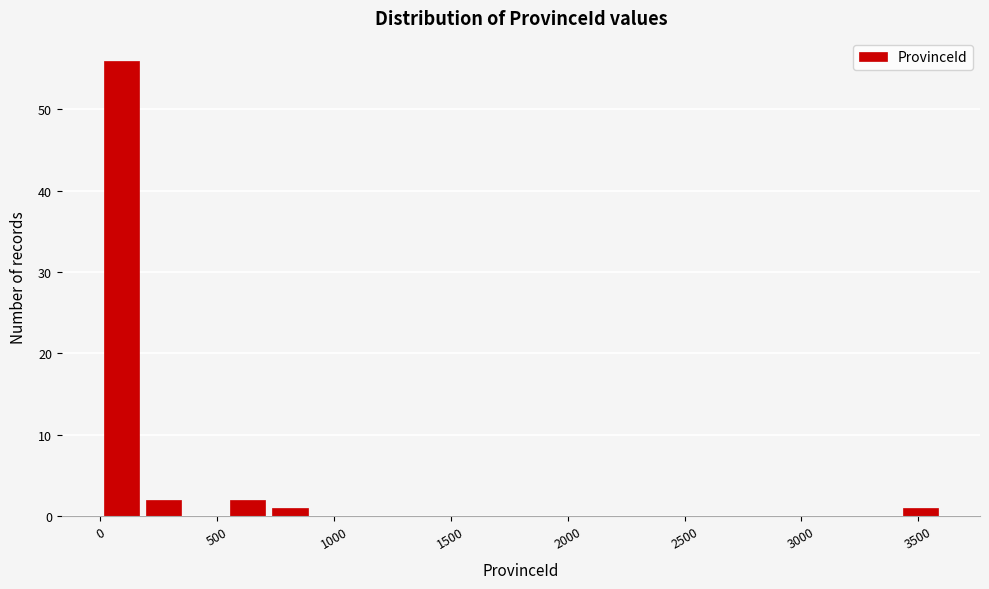

Read against the x-axis, roughly where is the centre of the tallest bar?

100